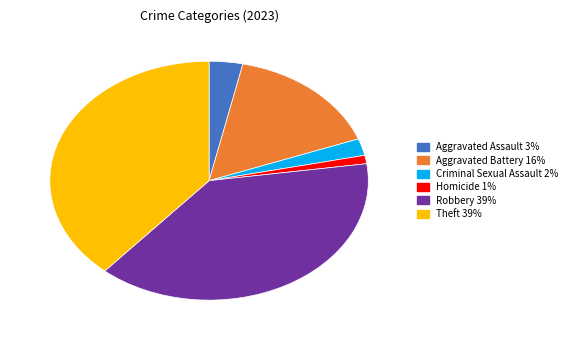

Does any single category account for the majority?

No